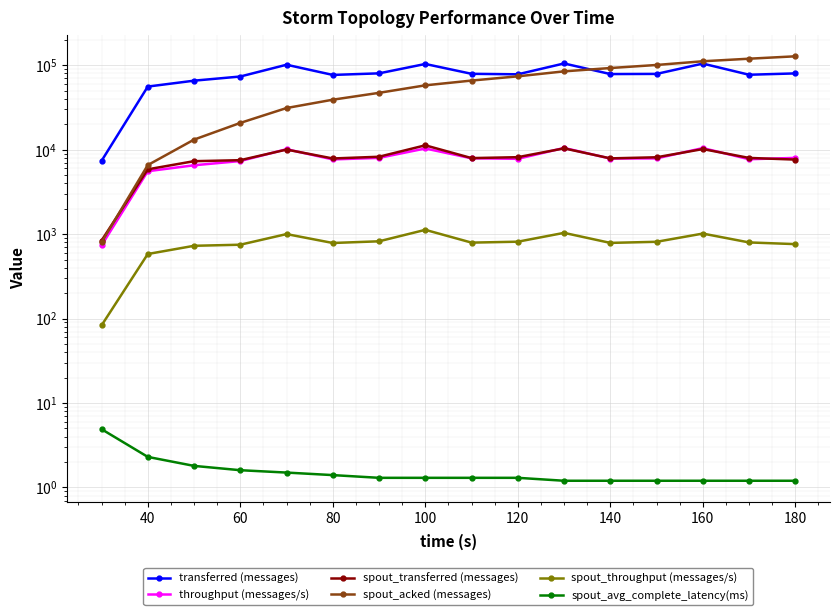

True or false: spout_transferred (messages) and spout_avg_complete_latency(ms) cross at least once.

False